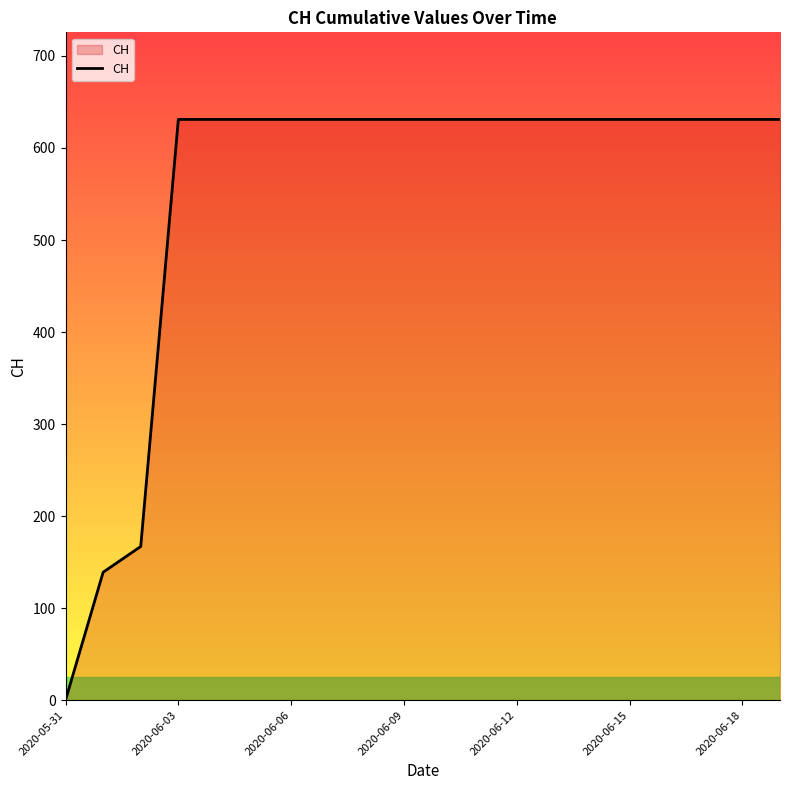

How many lines are shown in the chart?

1